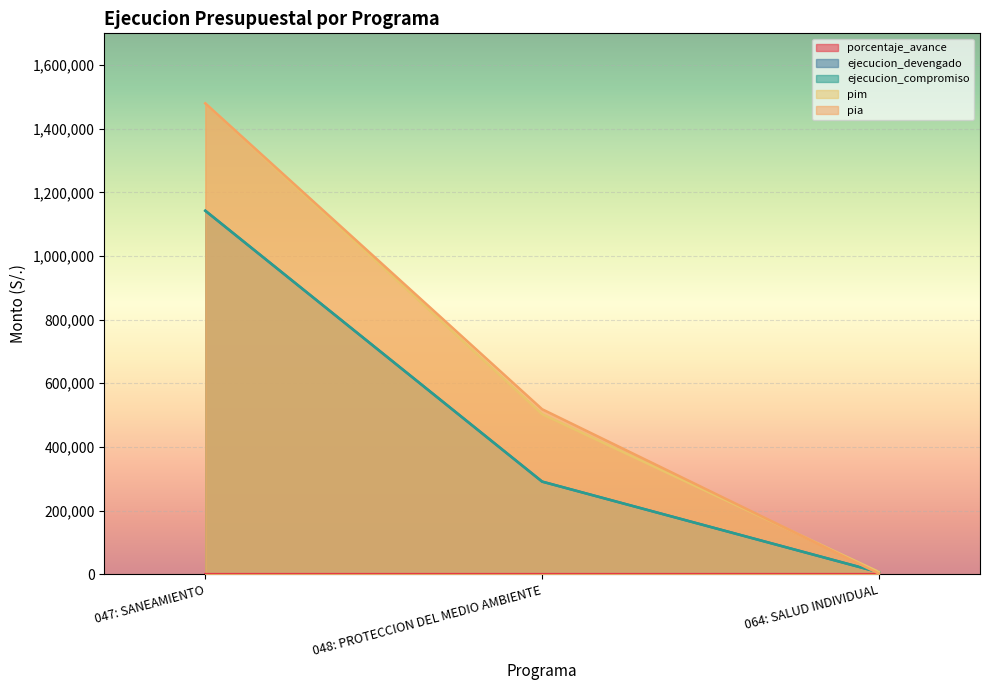

Between 048: PROTECCION DEL MEDIO AMBIENTE and 064: SALUD INDIVIDUAL, which series saw the biggest shift?

pia